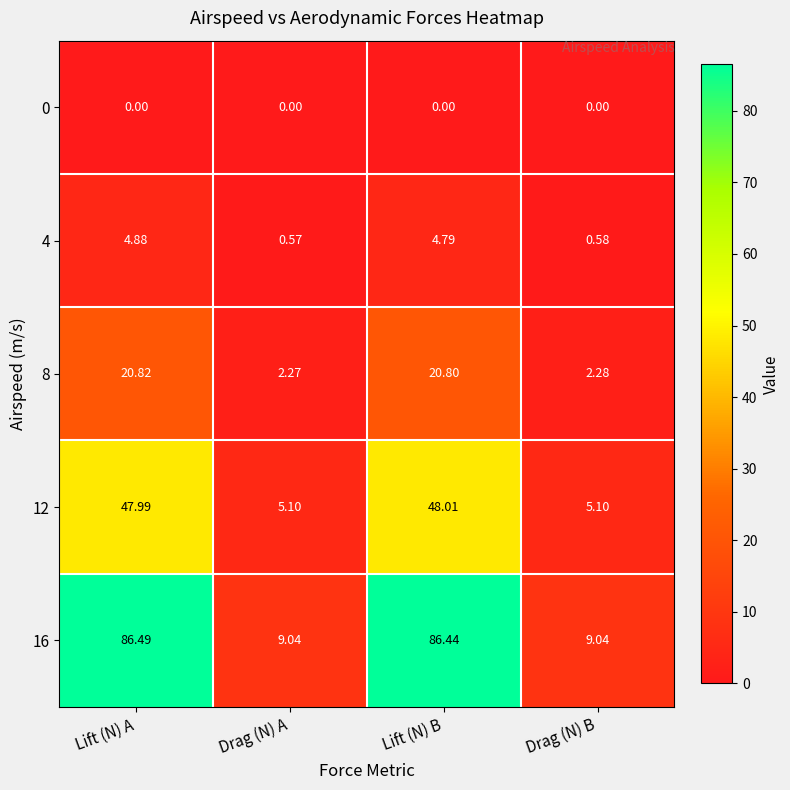

Is the value of 0 at Lift (N) B greater than the value of 4 at Lift (N) B?

No